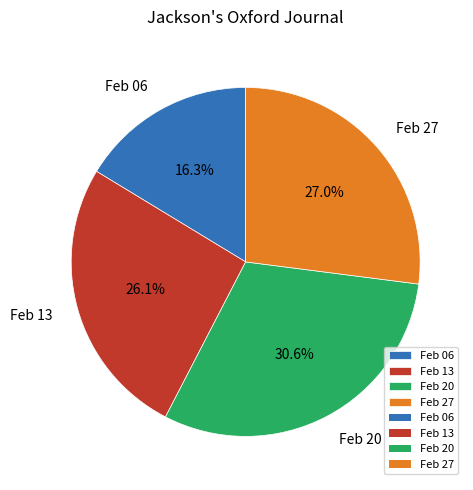

What is the largest slice in the pie chart?

Feb 20